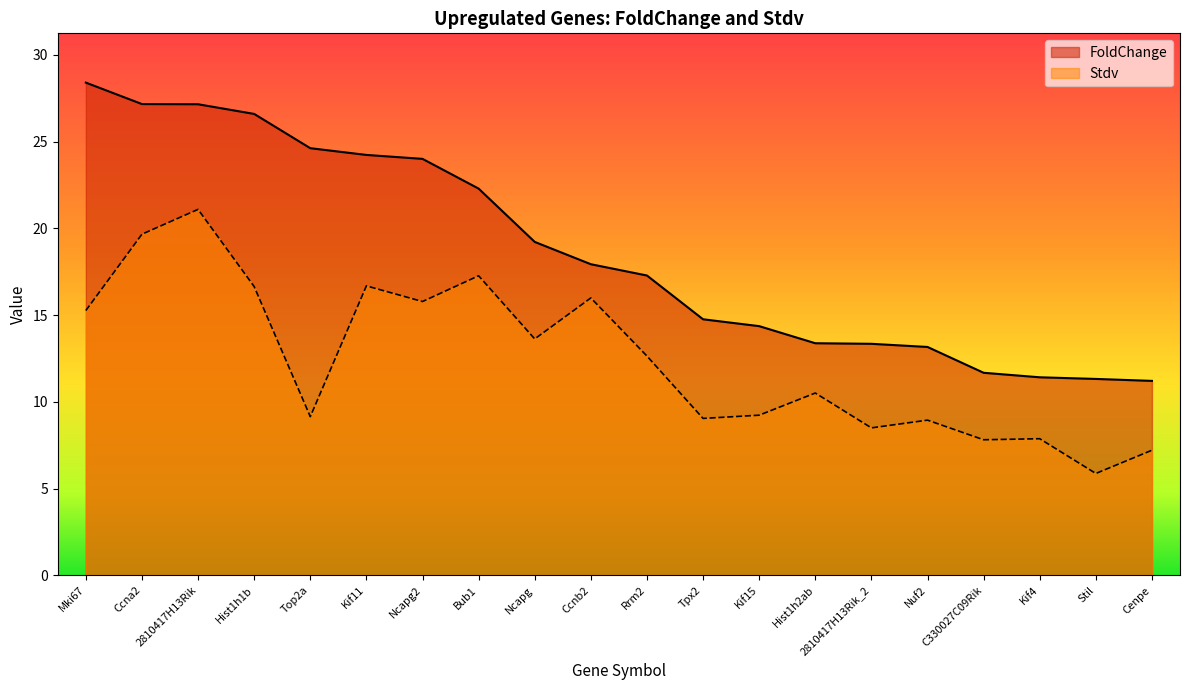

List the series in order of their peak value, highest first.

FoldChange, Stdv